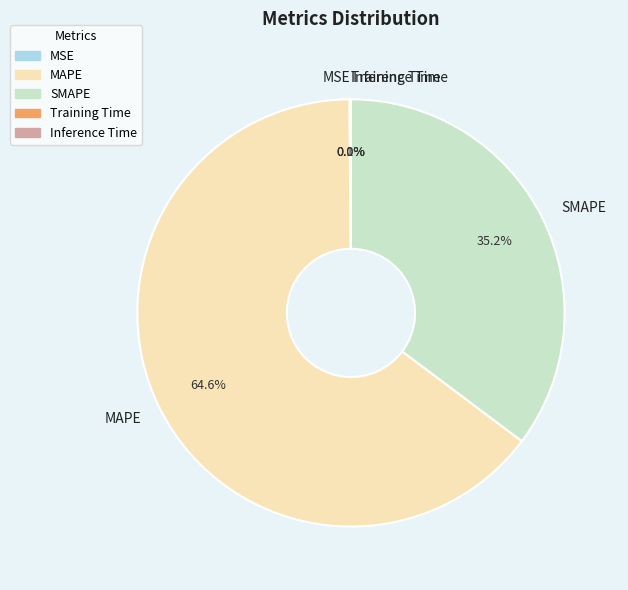

Which slice represents more than half of the pie?

MAPE